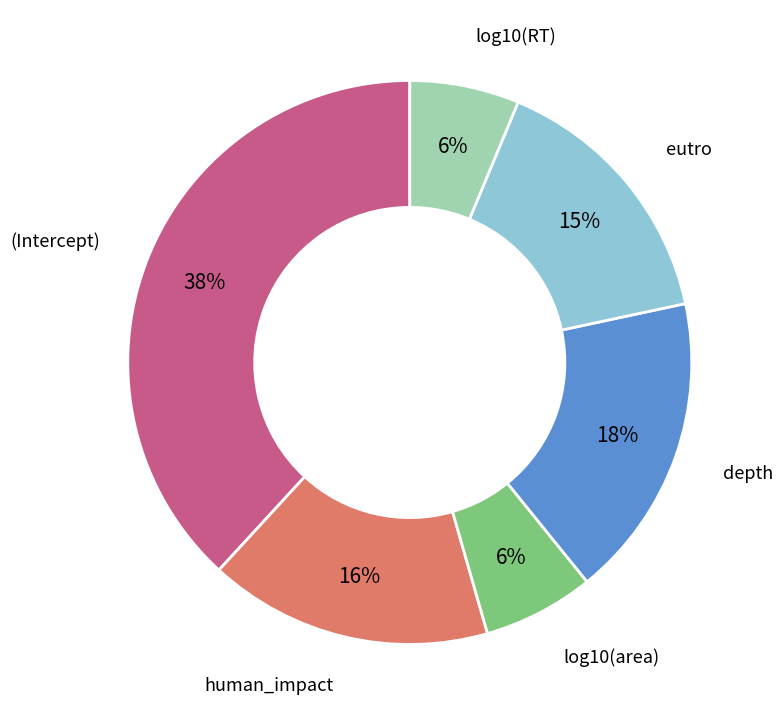

To the nearest percent, what is the average slice percentage?

17%